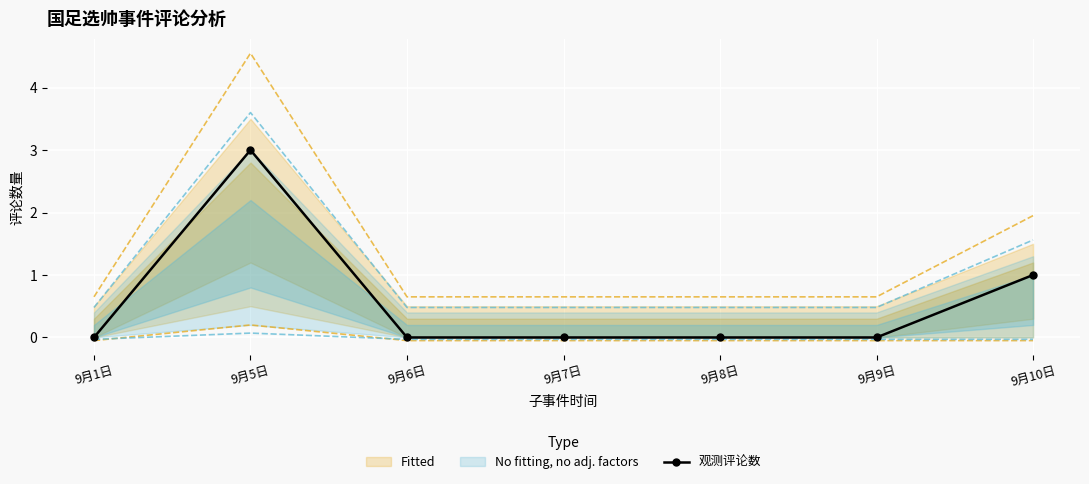

Is this an area chart (filled region under the line)?

No